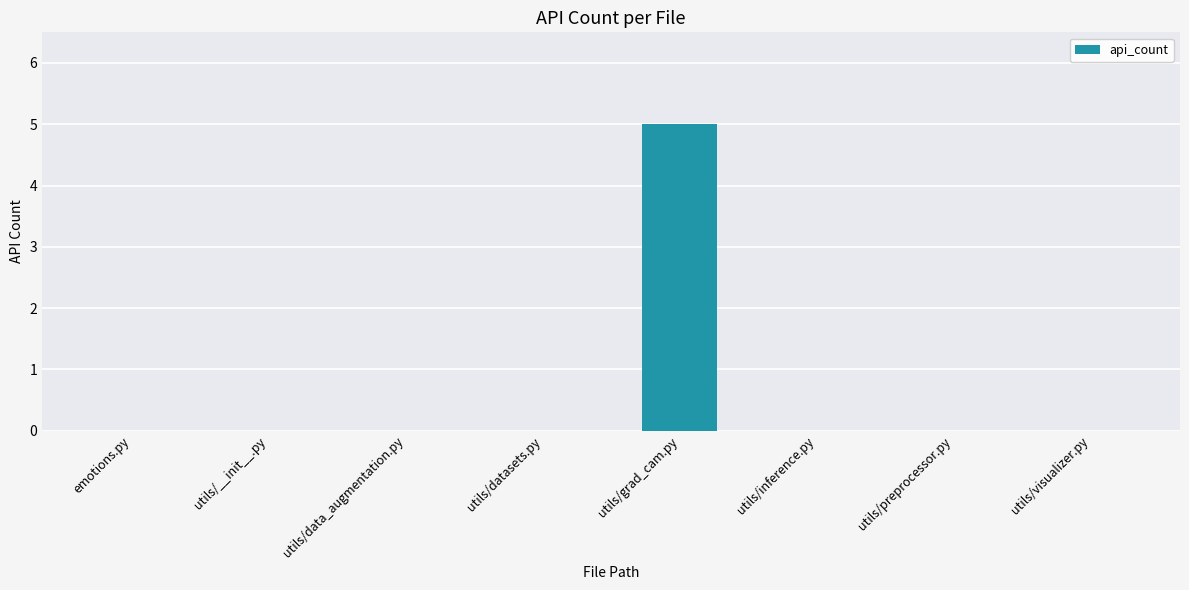

The chart shows a value of 0 at utils/inference.py. True or false?

True